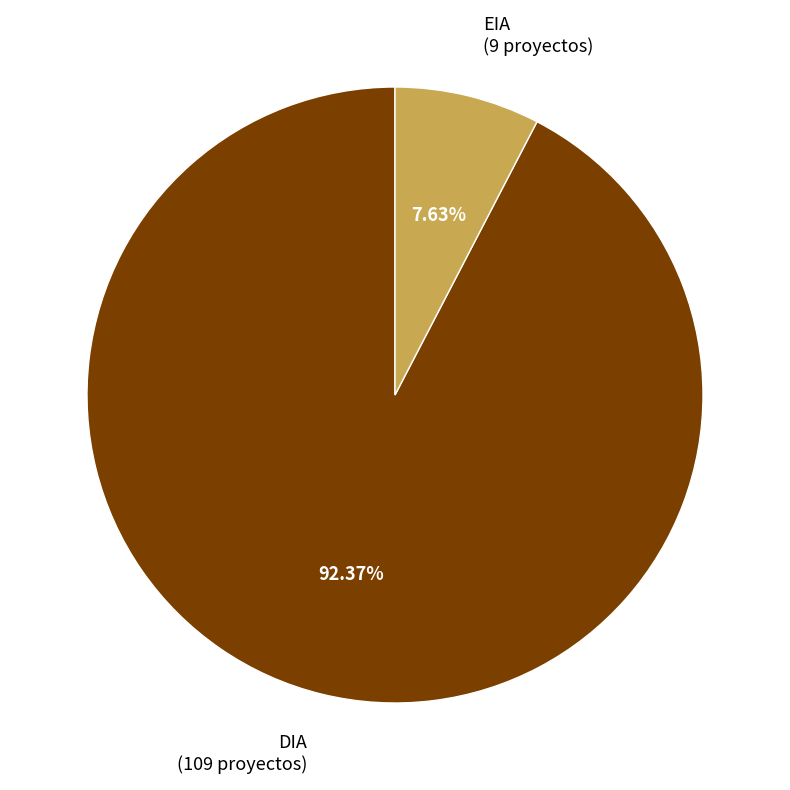

To the nearest percent, what percentage of the pie is DIA?

92%